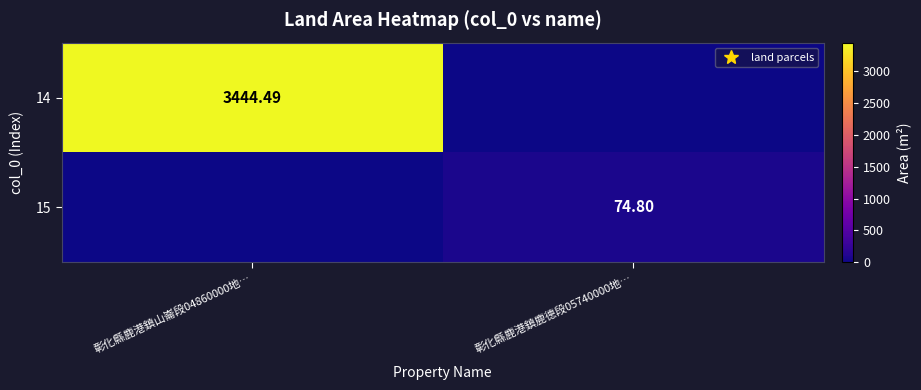

What is the spread (max minus min) of values at 彰化縣鹿港鎮鹿德段05740000地…?

74.8